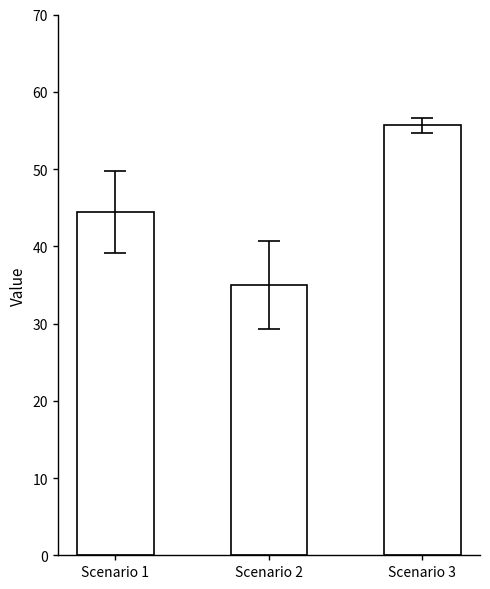

At which label is the value closest to 45?

Scenario 1